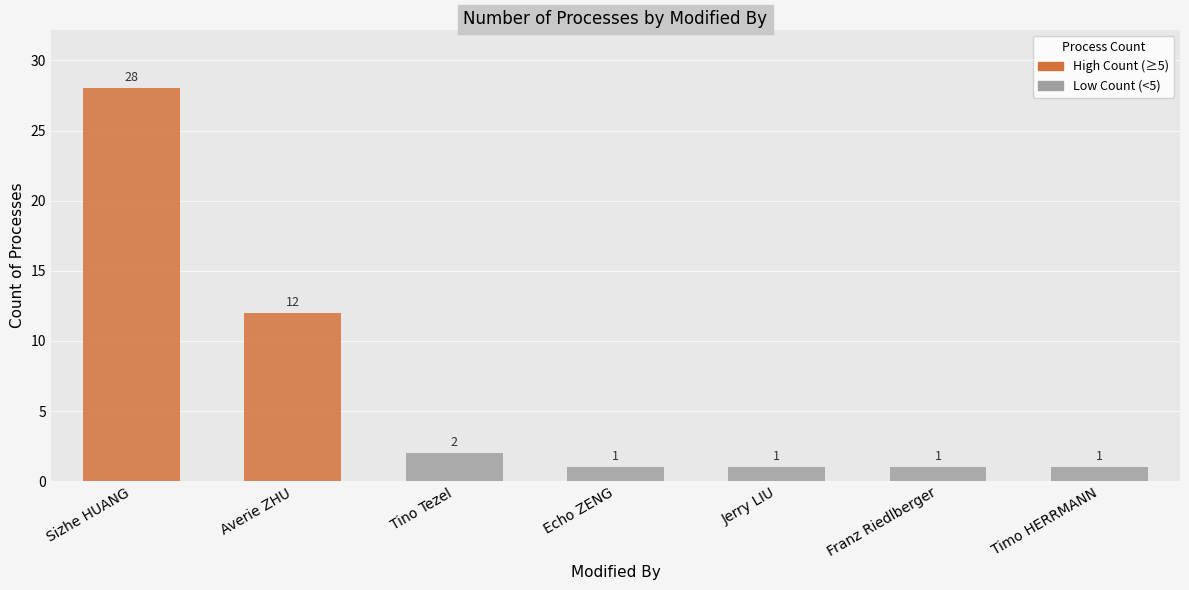

What is the difference between the maximum and second lowest values?

27